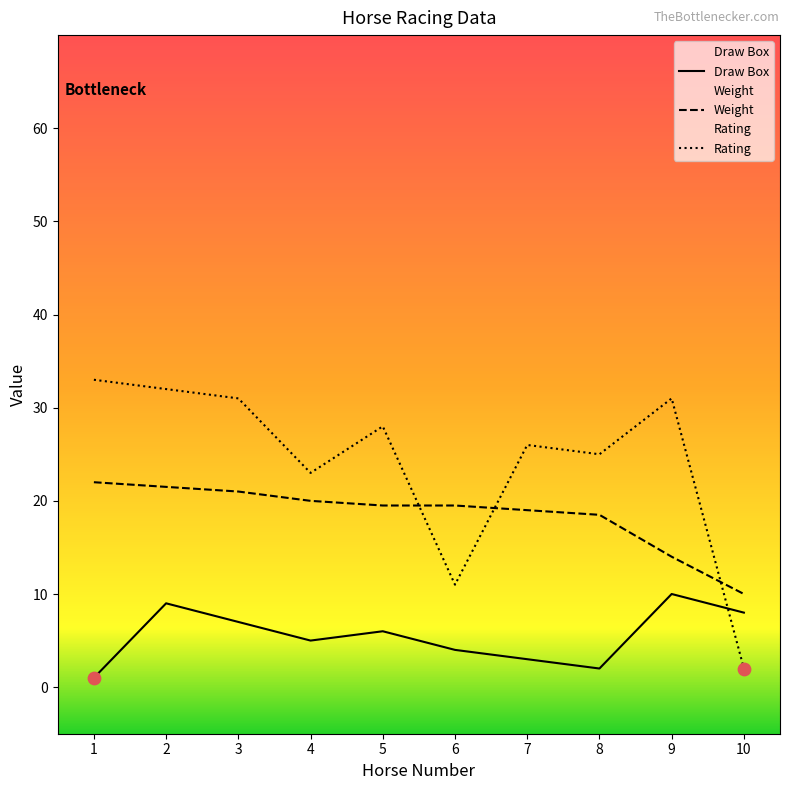

At how many categories does at least one series exceed 24?

7